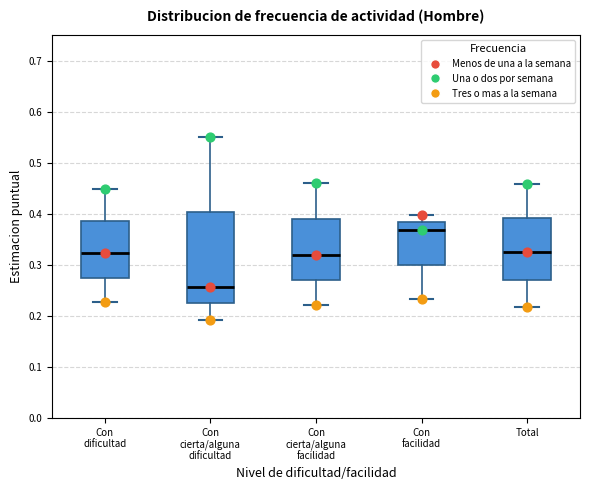

Reading left to right, transcribe this box plot: for each box, give where its median line is, the range the box spans, and where its two whiskers end, as read against the y-axis. The values are not printed on the chart, so give them approximately, as read against the axis.

Con dificultad: median 0.32, box 0.28 to 0.39, whiskers 0.23 to 0.45
Con cierta/alguna dificultad: median 0.26, box 0.22 to 0.40, whiskers 0.19 to 0.55
Con cierta/alguna facilidad: median 0.32, box 0.27 to 0.39, whiskers 0.22 to 0.46
Con facilidad: median 0.37, box 0.30 to 0.38, whiskers 0.23 to 0.40
Total: median 0.32, box 0.27 to 0.39, whiskers 0.22 to 0.46